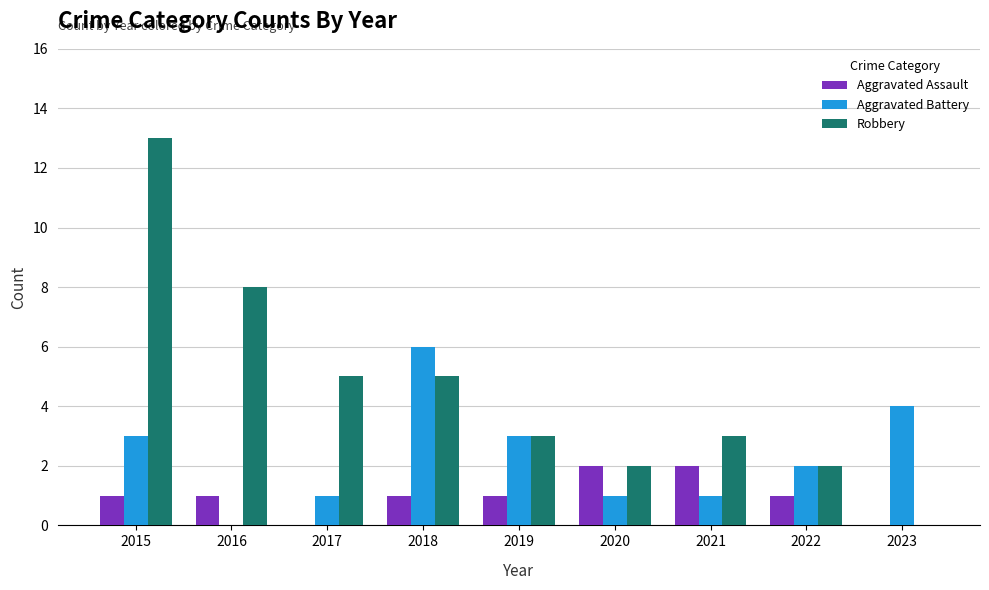

Between 2015 and 2020, which series saw the biggest shift?

Robbery